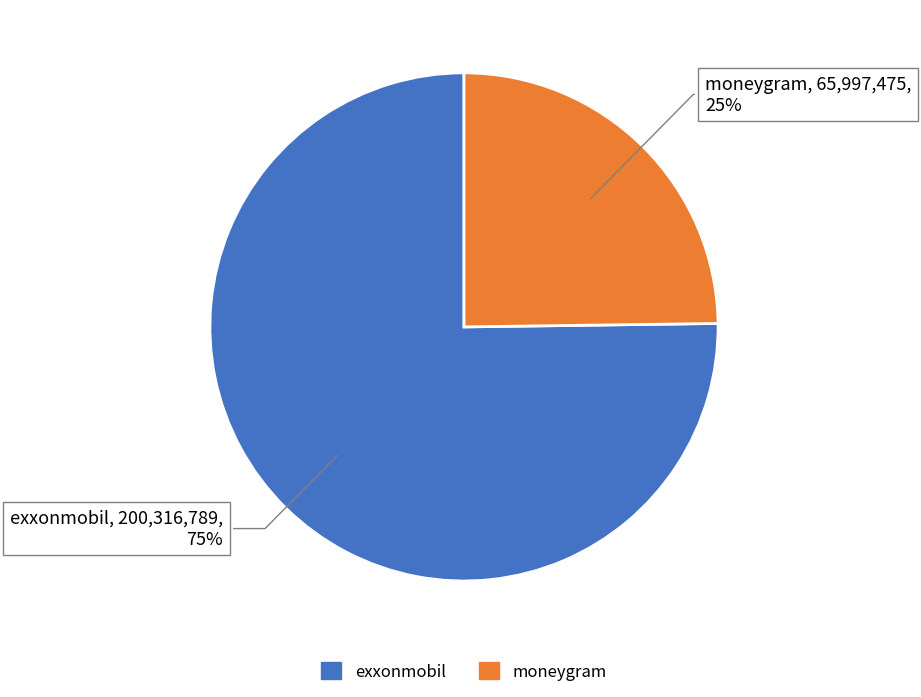

Which has a higher value, moneygram or exxonmobil?

exxonmobil